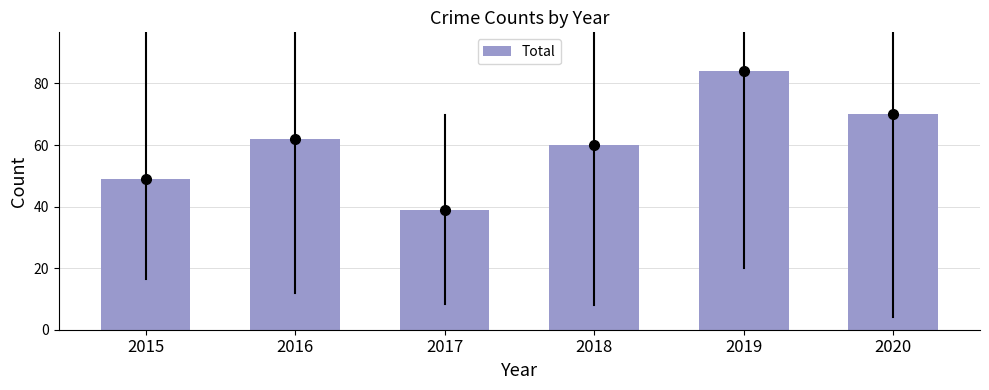

Count the number of data series in this chart.

1